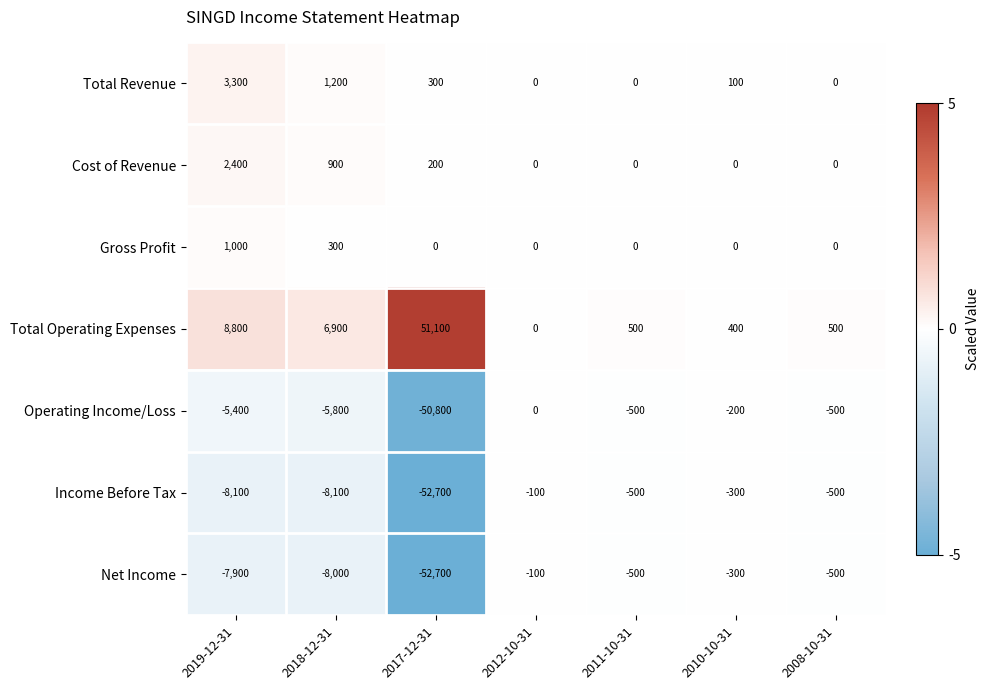

How many Gross Profit values are between 0 and 300?

6